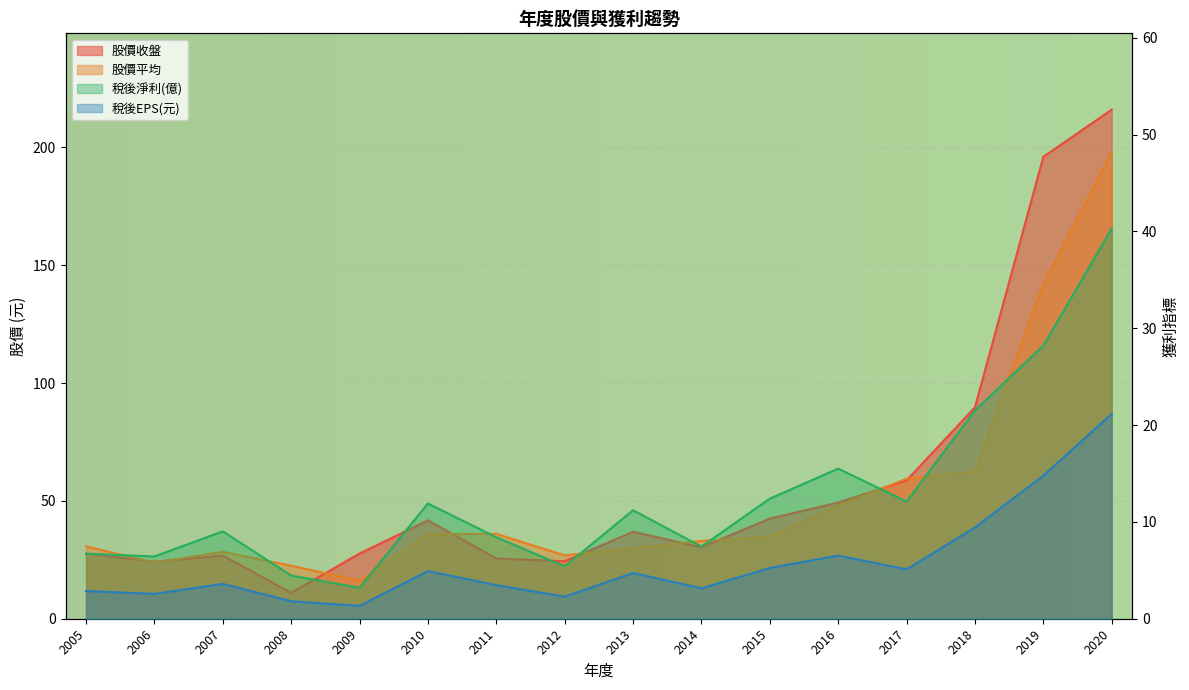

What are all the series names shown in the legend?

股價收盤, 股價平均, 稅後淨利(億), 稅後EPS(元)